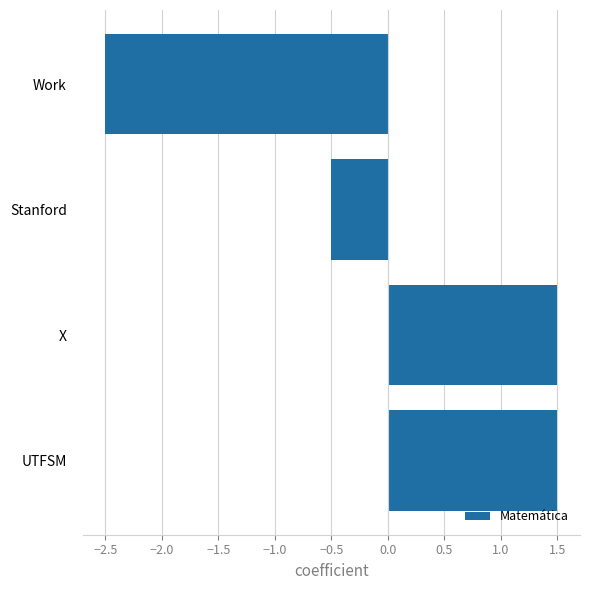

What is the maximum value shown in the chart?

1.5